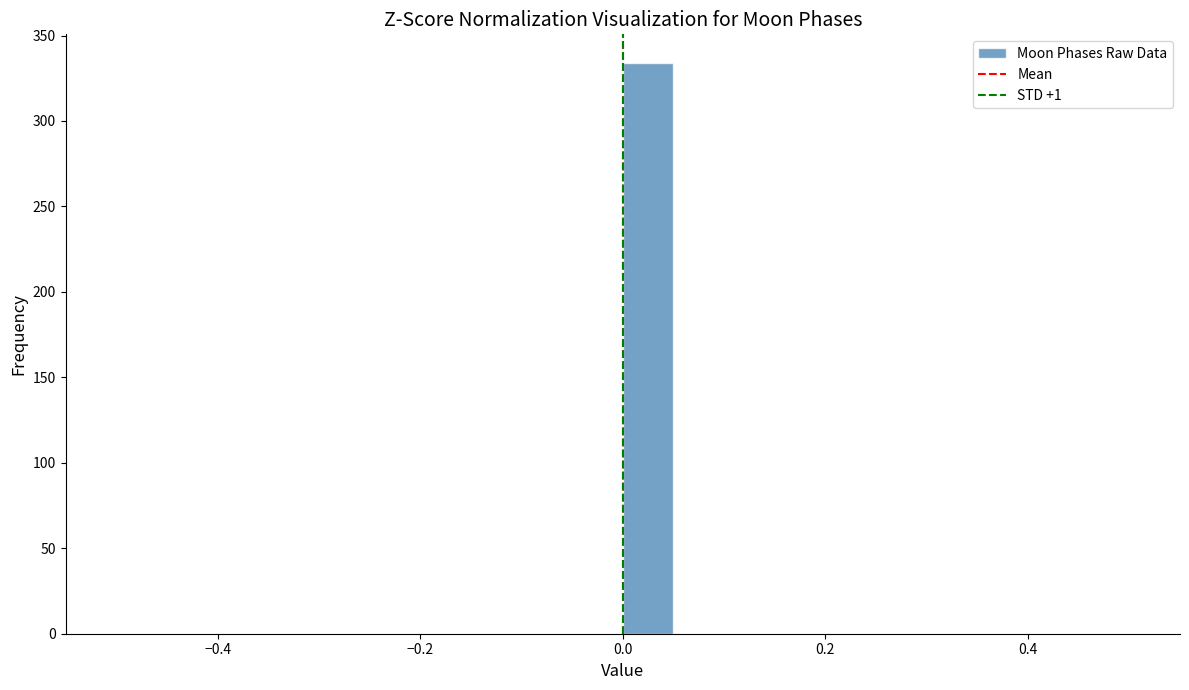

Around what value on the x-axis is the tallest bar? Give the approximate position of its centre, as read against the axis.

0.02